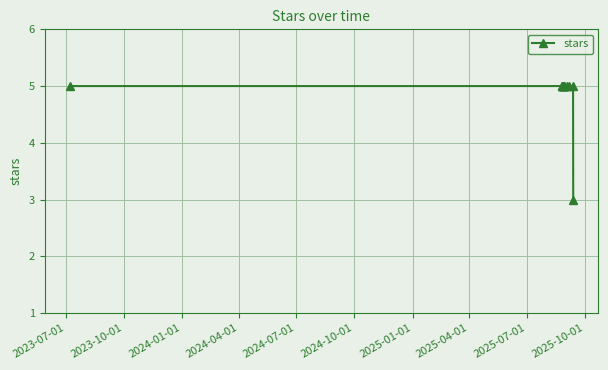

What is the value of the 1st point from the left?

5